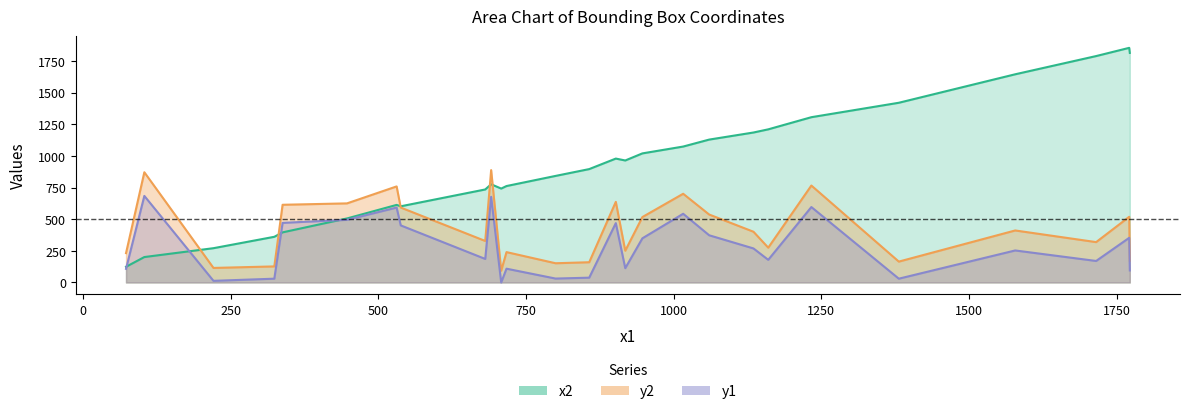

List the labels in order of y2 value, largest first.

11, 2, 4, 13, 12, 6, 26, 24, 7, 5, 0, 17, 1, 3, 10, 23, 21, 16, 14, 8, 25, 22, 18, 15, 9, 19, 20